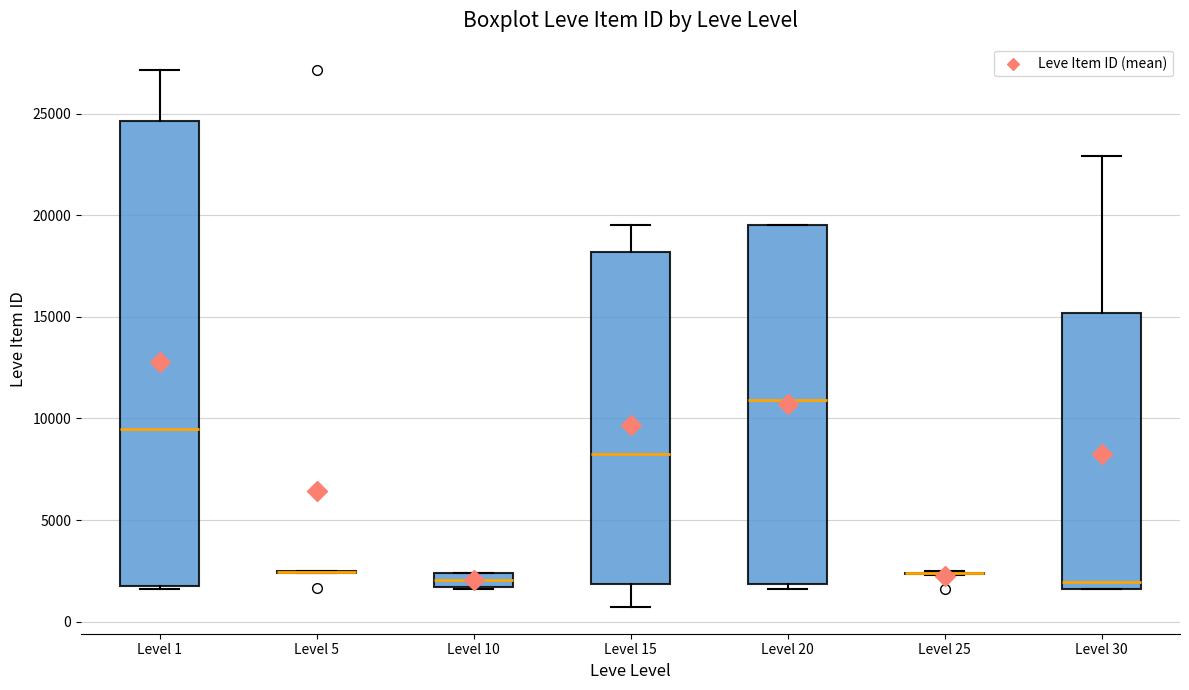

Where is the lower edge of the box for Level 20 on the y-axis? The values are not printed on the chart, so give them approximately, as read against the axis.

2000